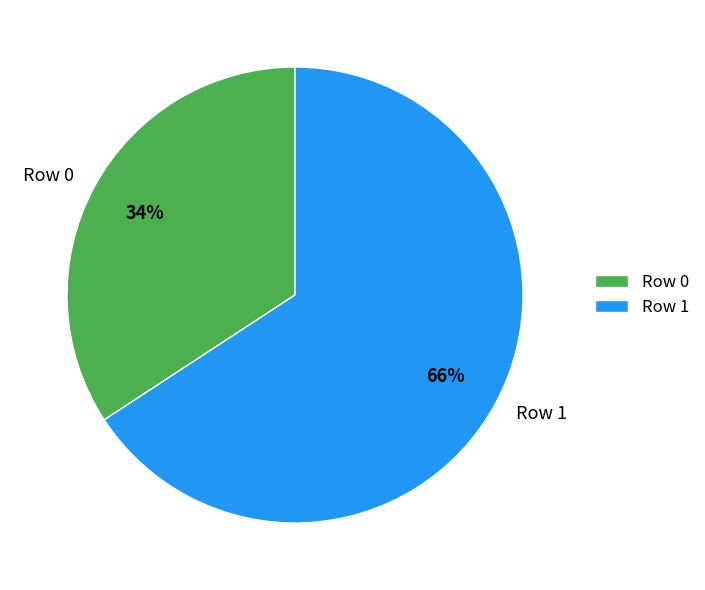

What percentage is the Row 1 slice, to the nearest percent?

66%